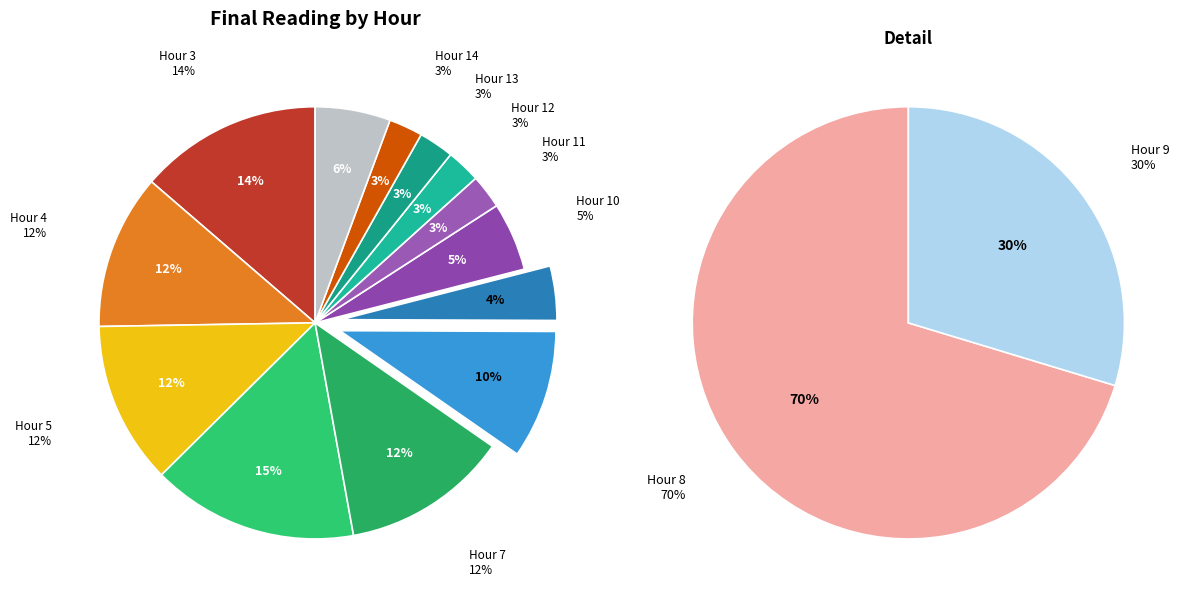

What percentage is the Hour 11 slice, to the nearest percent?

3%